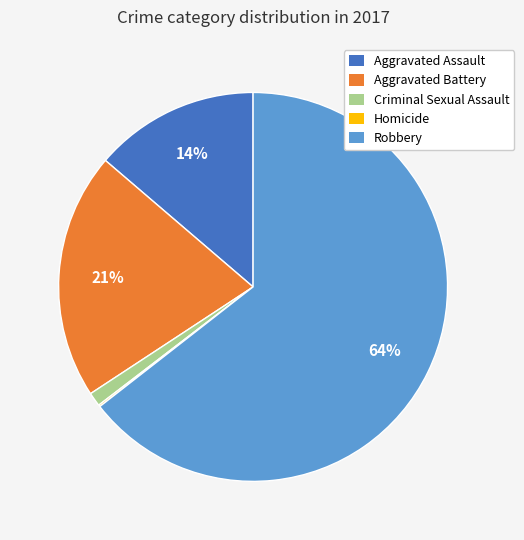

To the nearest percent, what is the average slice percentage?

20%